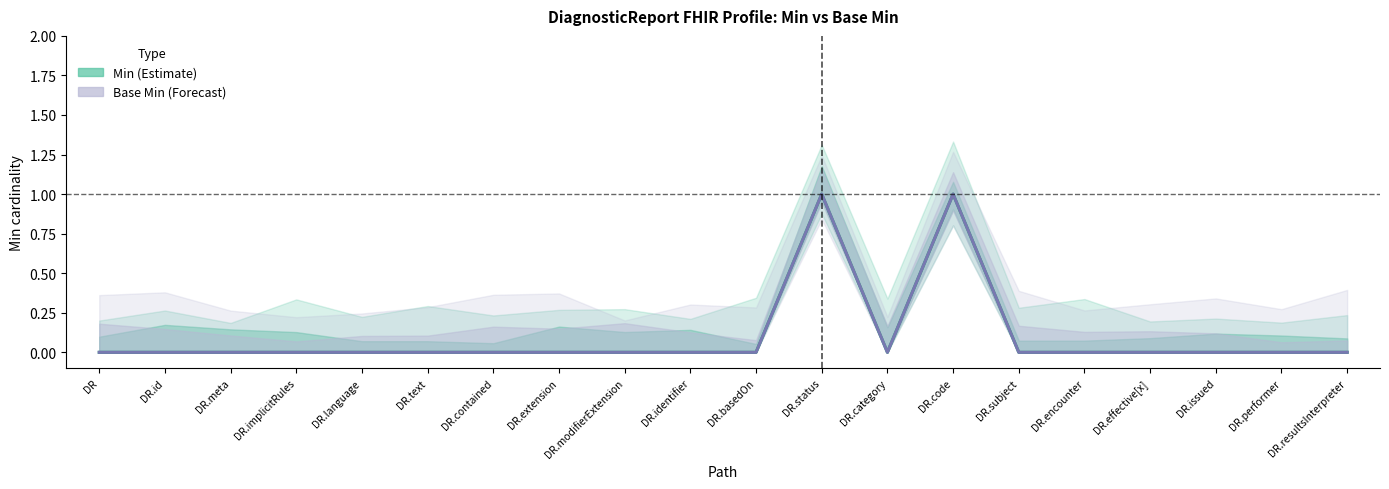

What position from the left is DR.status?

12